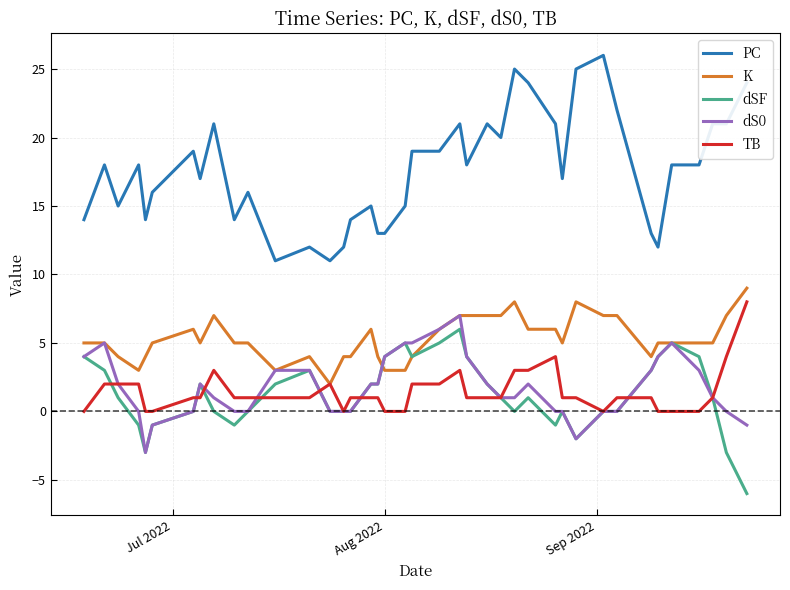

What is the greatest value displayed?

26